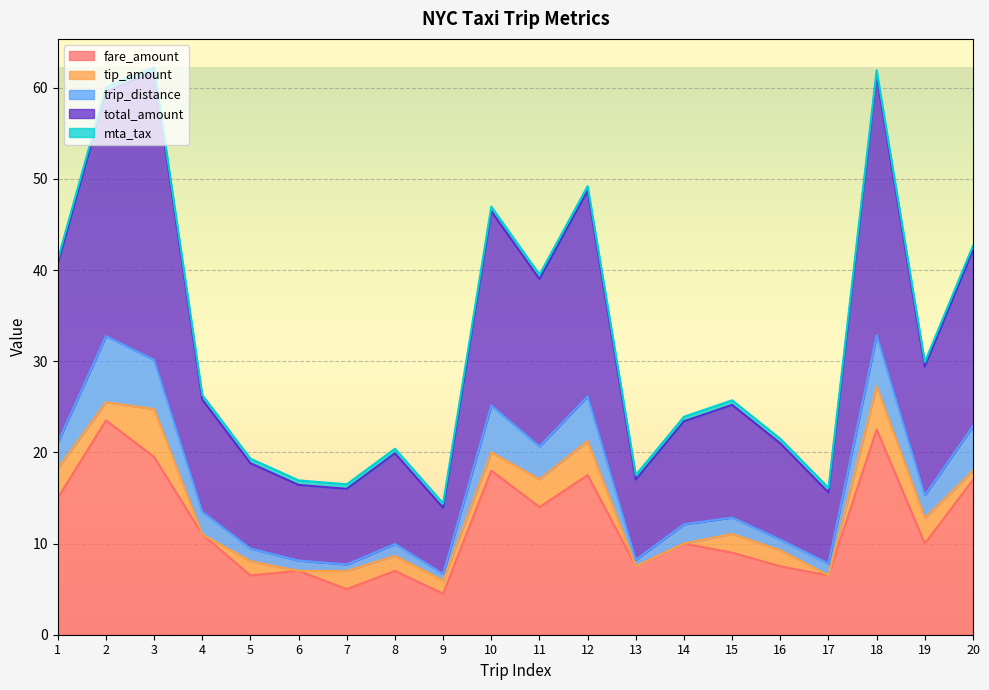

How many interior local peaks does the fare_amount series have?

7